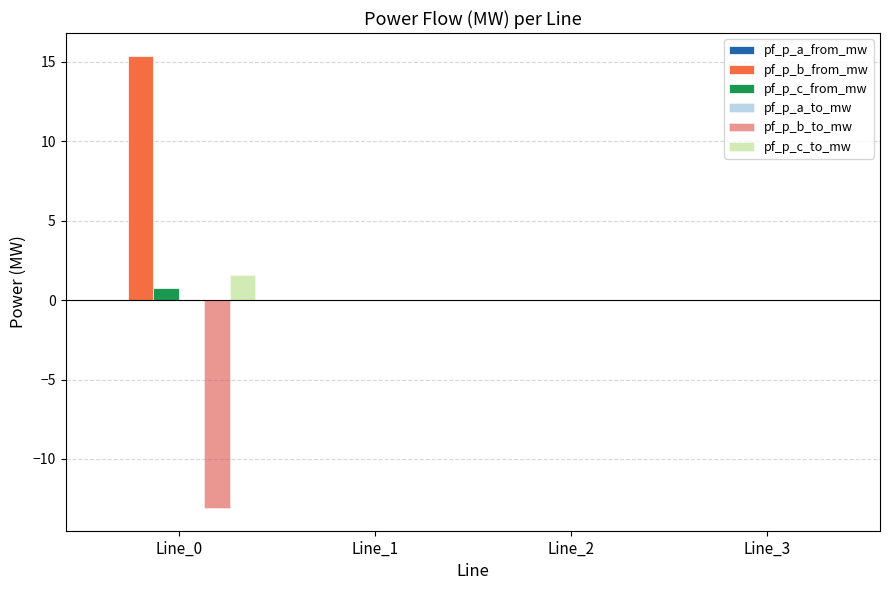

The pf_p_b_to_mw series shows -0.0 at Line_3. True or false?

True